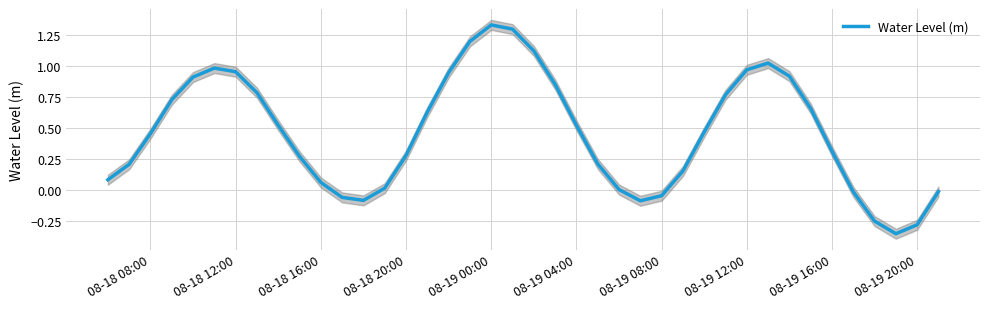

Where does the data first go above 0?

08-18 08:00